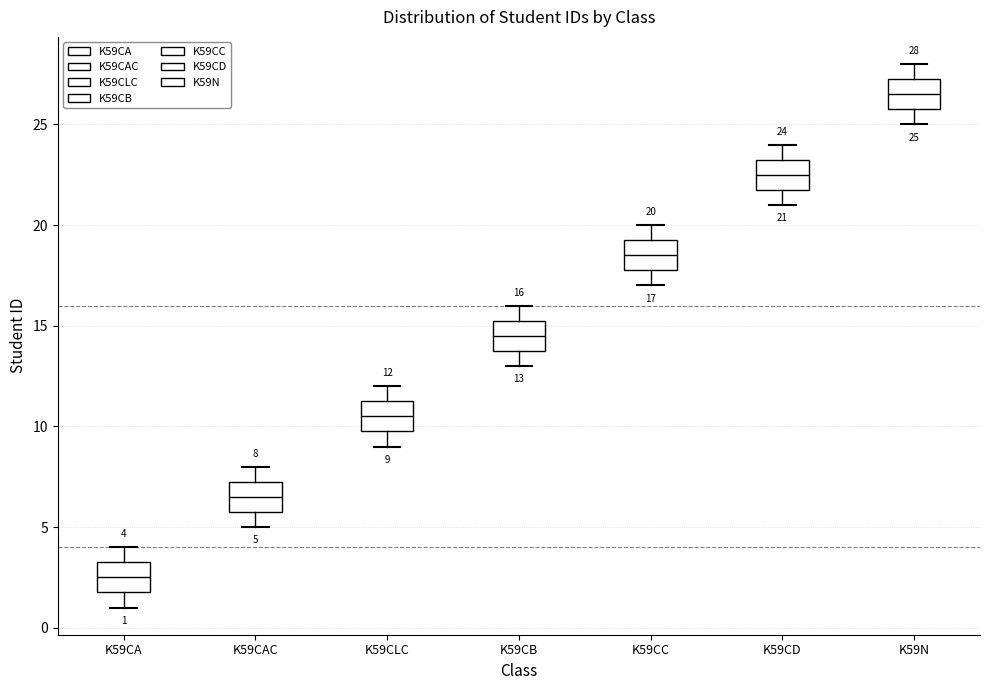

Which box has the lowest median line?

K59CA